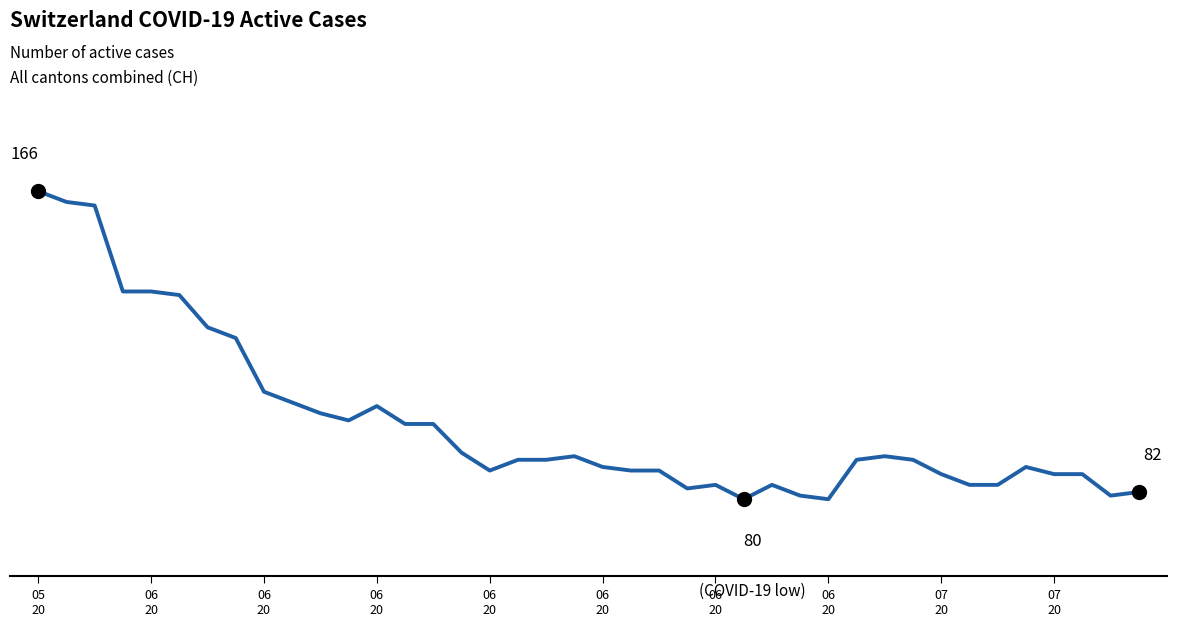

Reading left to right, list all the values displayed in this chart.

166	163	162	138	138	137	128	125	110	107	104	102	106	101	101	93	88	91	91	92	89	88	88	83	84	80	84	81	80	91	92	91	87	84	84	89	87	87	81	82